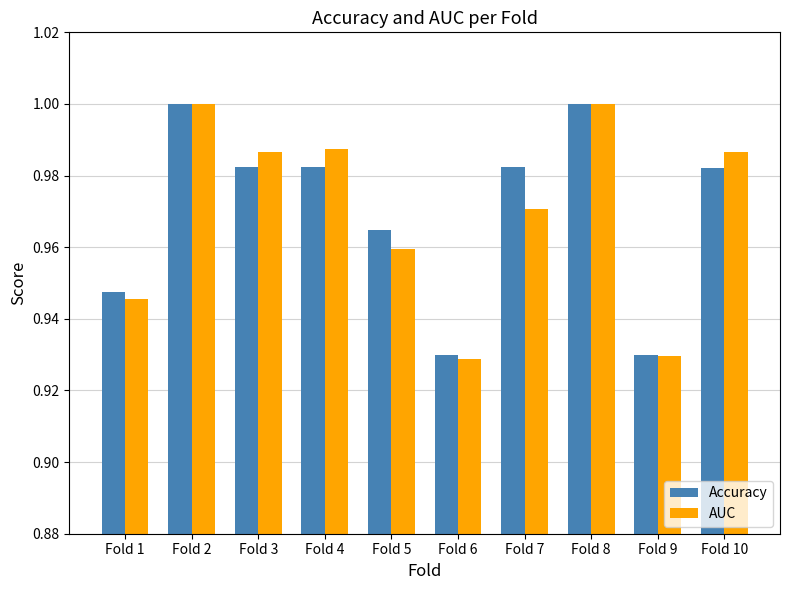

What is the total value across all series at Fold 3?

2.0